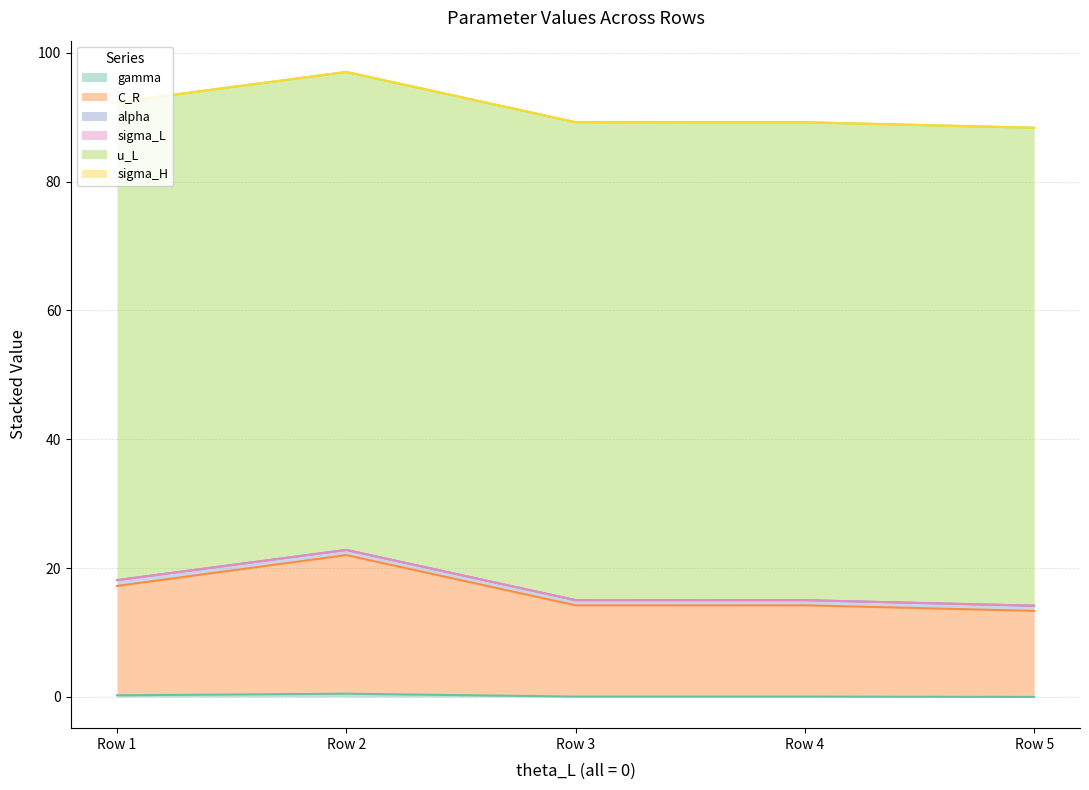

Reading left to right, what are all the values shown in this chart?

gamma: 0=0.2	0=0.5	0=0.1	0=0.1	0=0.0
C_R: 0=17.0	0=21.5	0=14.2	0=14.2	0=13.4
alpha: 0=0.9	0=0.8	0=0.8	0=0.8	0=0.8
sigma_L: 0=0.0	0=0.0	0=0.0	0=0.0	0=0.0
u_L: 0=74.2	0=74.2	0=74.2	0=74.2	0=74.2
sigma_H: 0=0.0	0=0.0	0=0.0	0=0.0	0=0.0